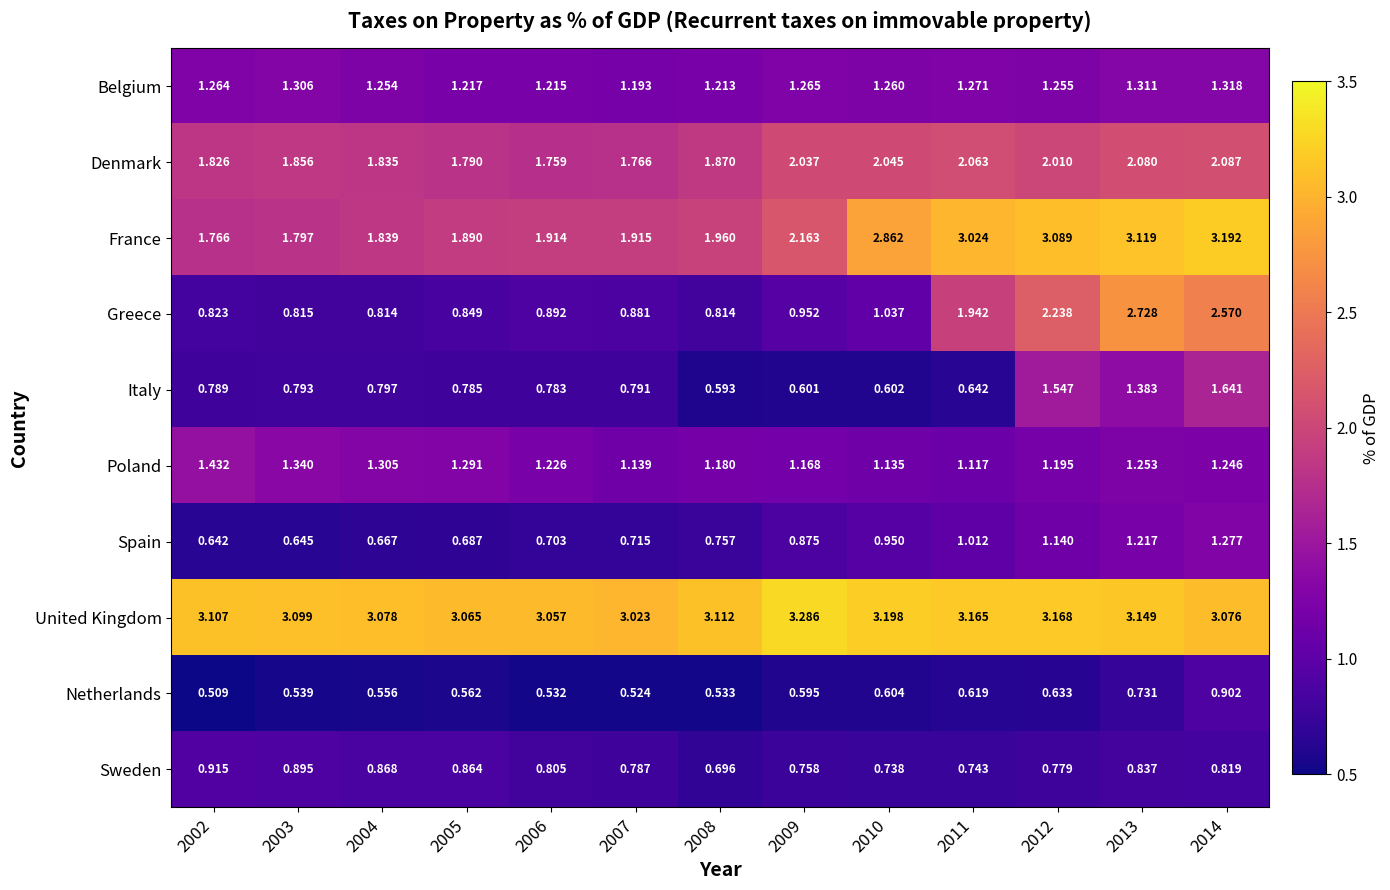

Between 2004 and 2008, which series saw the biggest shift?

Italy